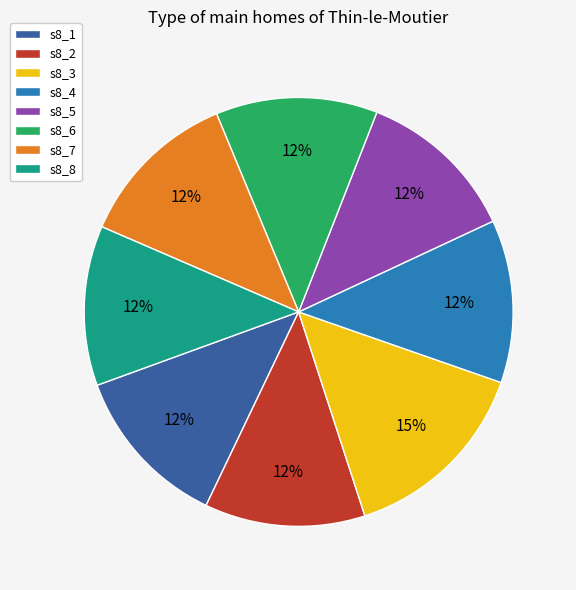

To the nearest percent, what is the combined percentage of s8_8 and s8_1?

24%